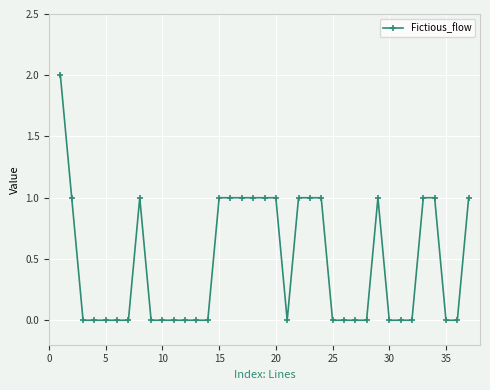

What is the difference between the maximum and second lowest values?

2